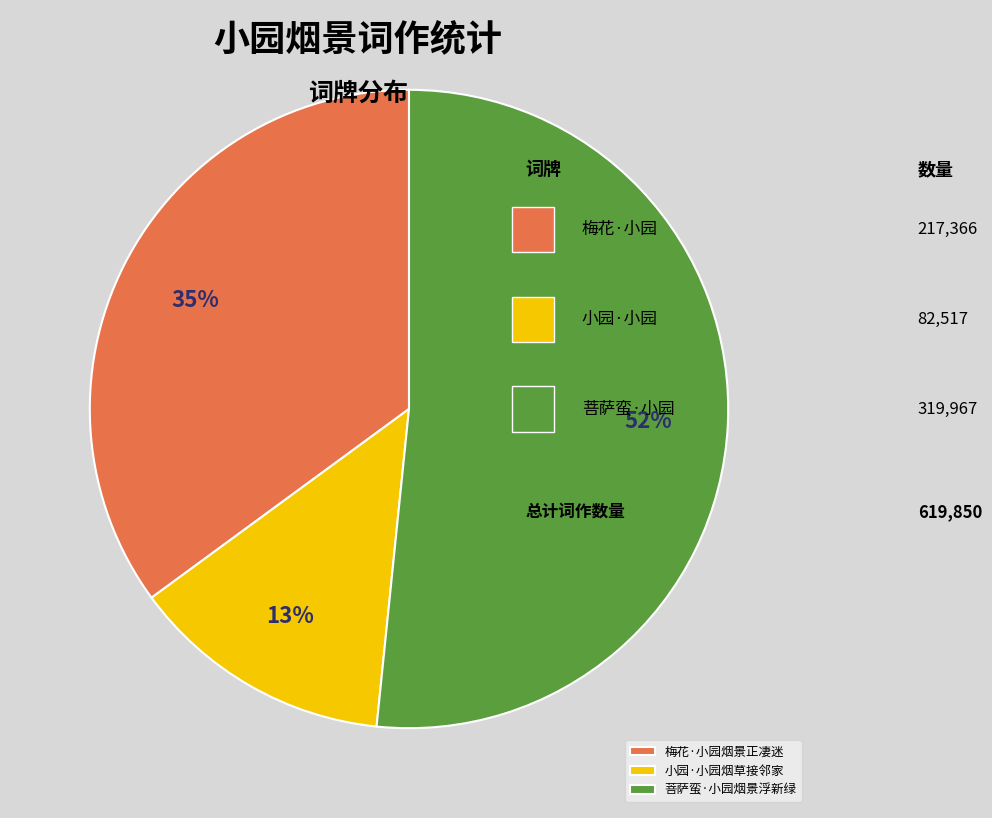

Is it true that 小园·小园烟草接邻家 is 13% of the pie?

True